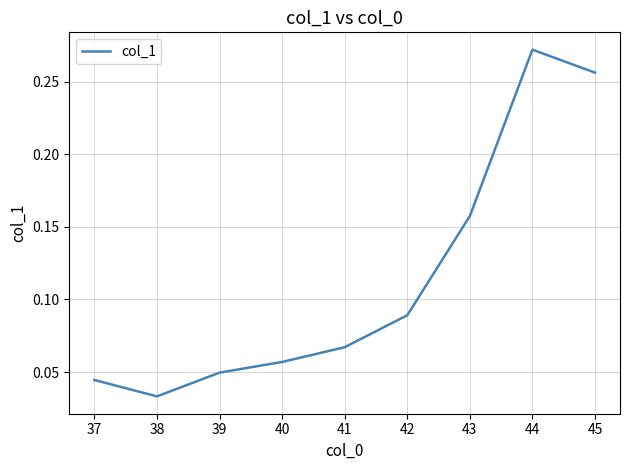

True or false: the data shows 0.1 at 43.

False